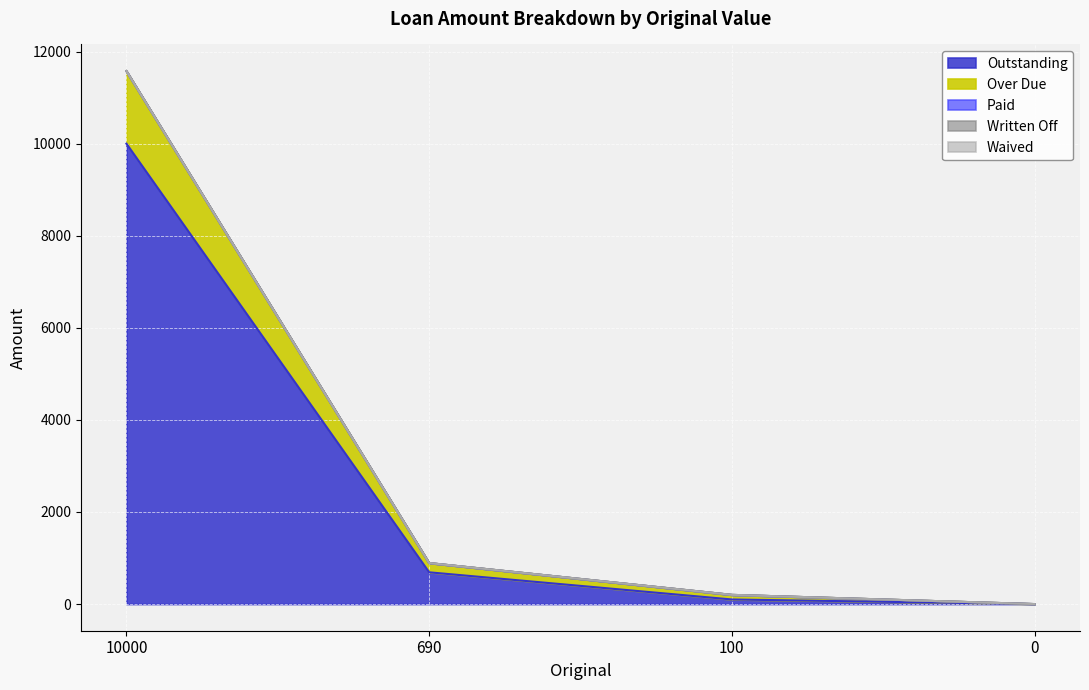

What is the total value across all series at 690?

891.0